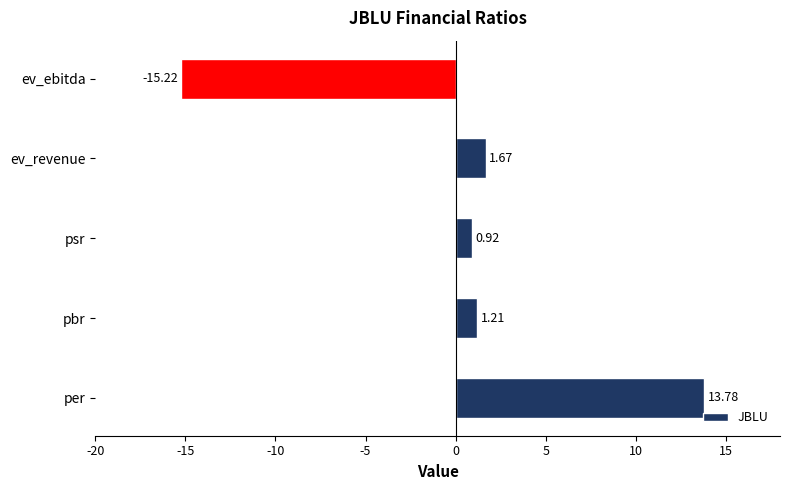

What is the change in value from per to pbr?

-12.6